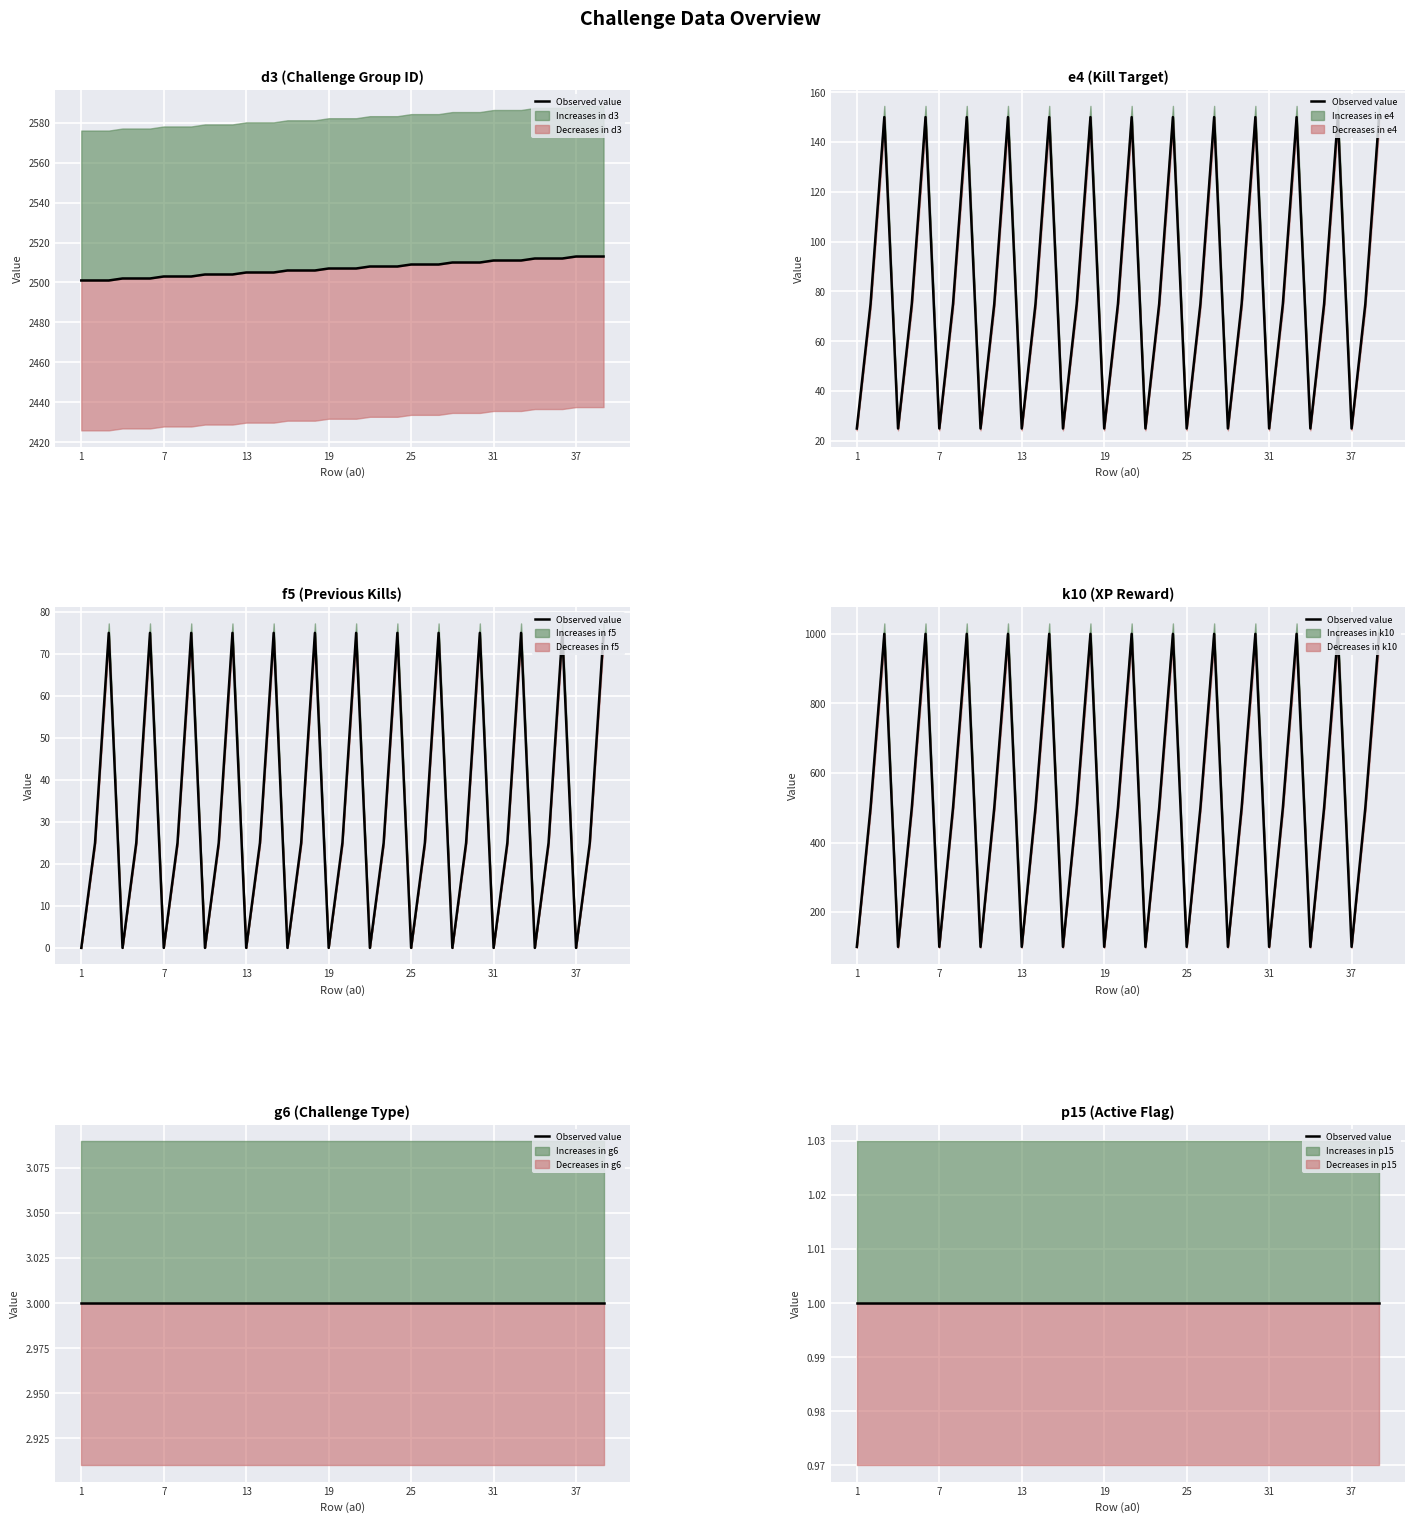

What is the sum of all f5 values?

1300